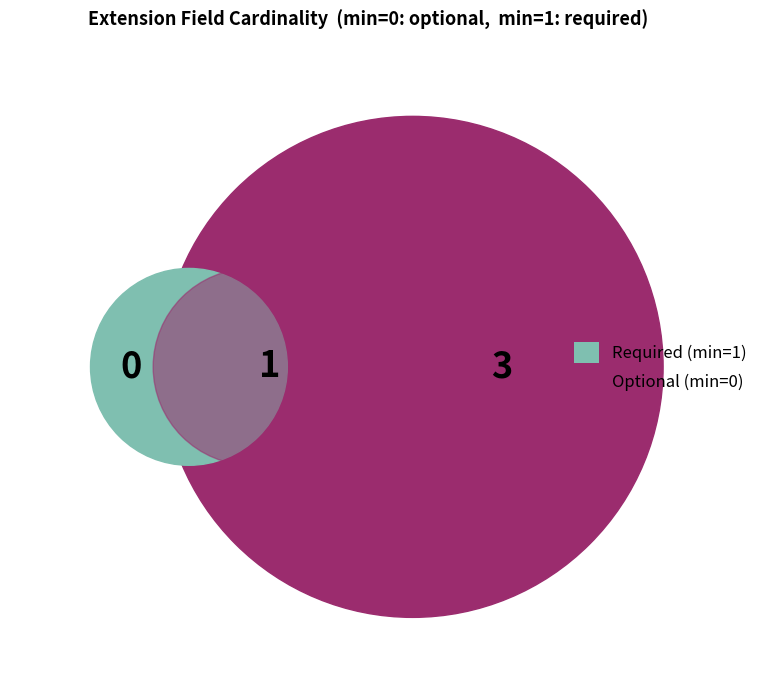

How much of the chart is everything except Extension.value[x]?

75.0%